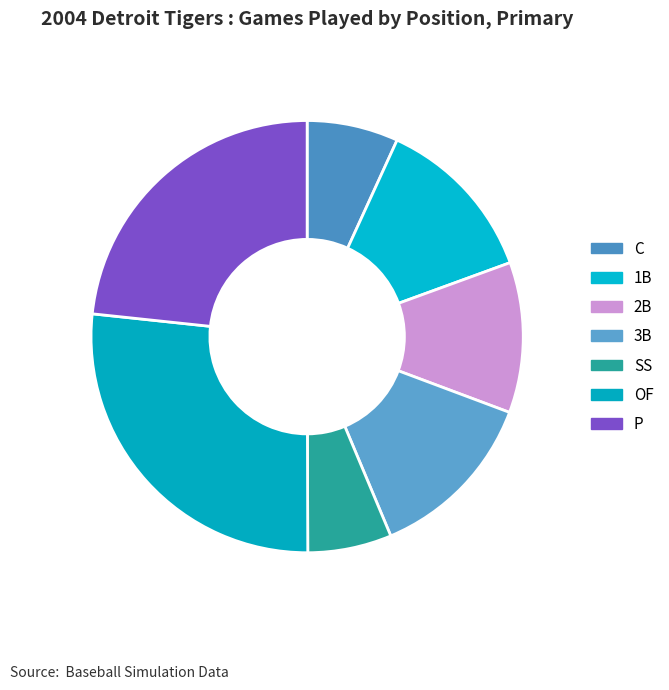

How many slices are in this pie chart?

7